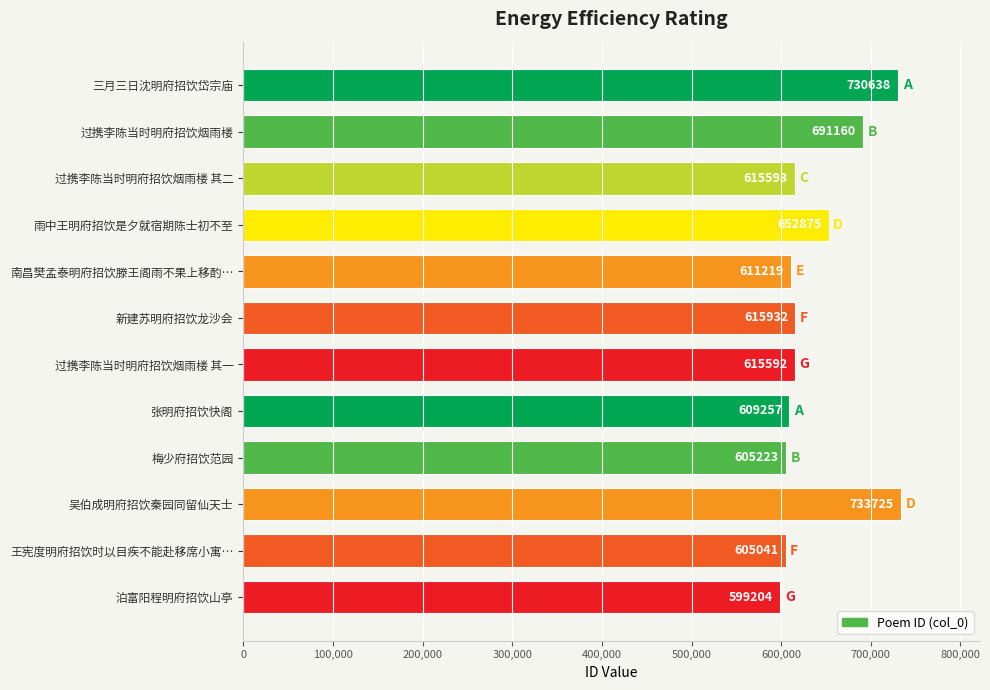

List the labels in order of value, smallest first.

泊富阳程明府招饮山亭, 王宪度明府招饮时以目疾不能赴移席小寓…, 梅少府招饮范园, 张明府招饮快阁, 南昌樊孟泰明府招饮滕王阁雨不果上移酌…, 过携李陈当时明府招饮烟雨楼 其一, 过携李陈当时明府招饮烟雨楼 其二, 新建苏明府招饮龙沙会, 雨中王明府招饮是夕就宿期陈士初不至, 过携李陈当时明府招饮烟雨楼, 三月三日沈明府招饮岱宗庙, 吴伯成明府招饮秦园同留仙天士